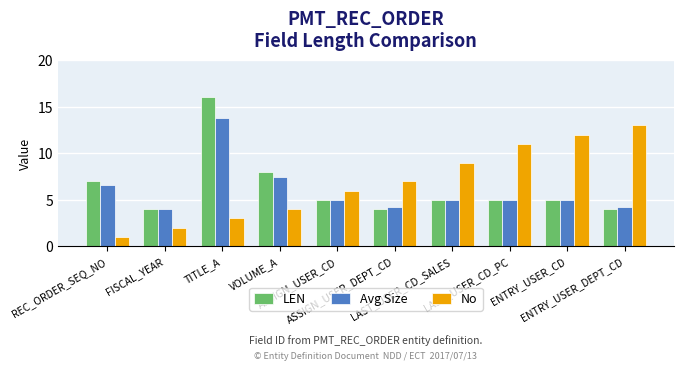

What is the value of the No bar at the 1st from the left?

1.0